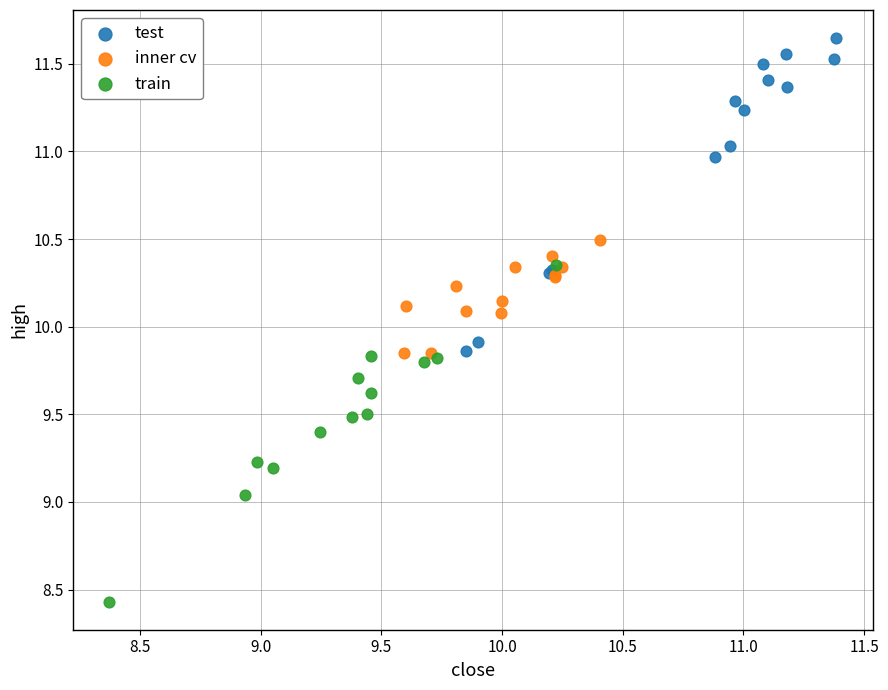

Which series reaches the maximum Y coordinate?

test